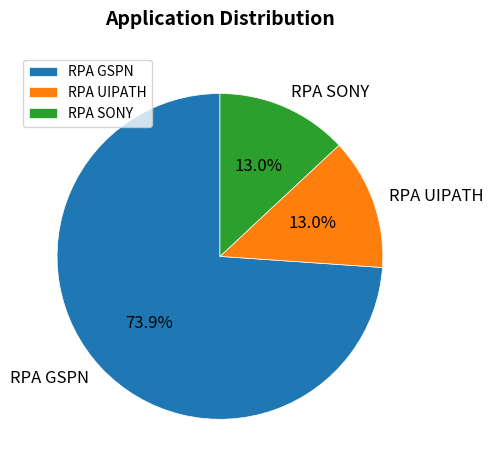

What is the total percentage of RPA GSPN and RPA SONY?

87.0%